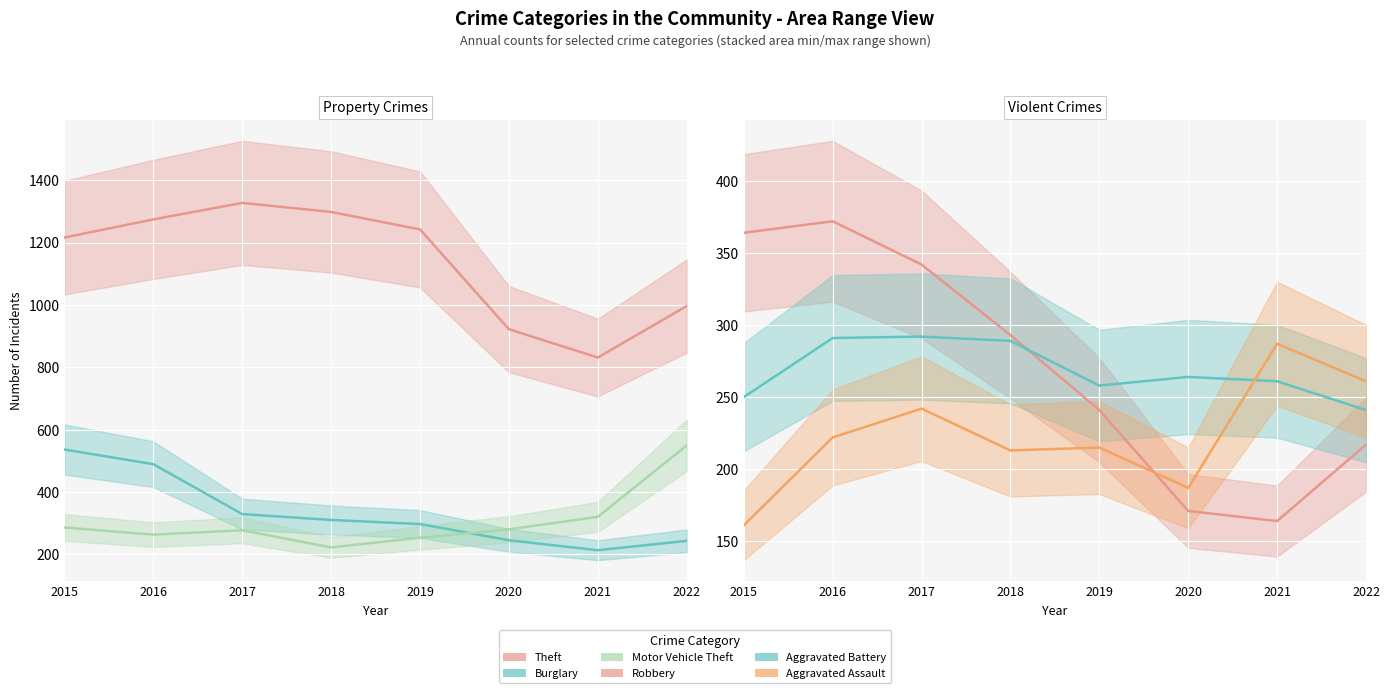

How many data points in Theft are above 1242?

3